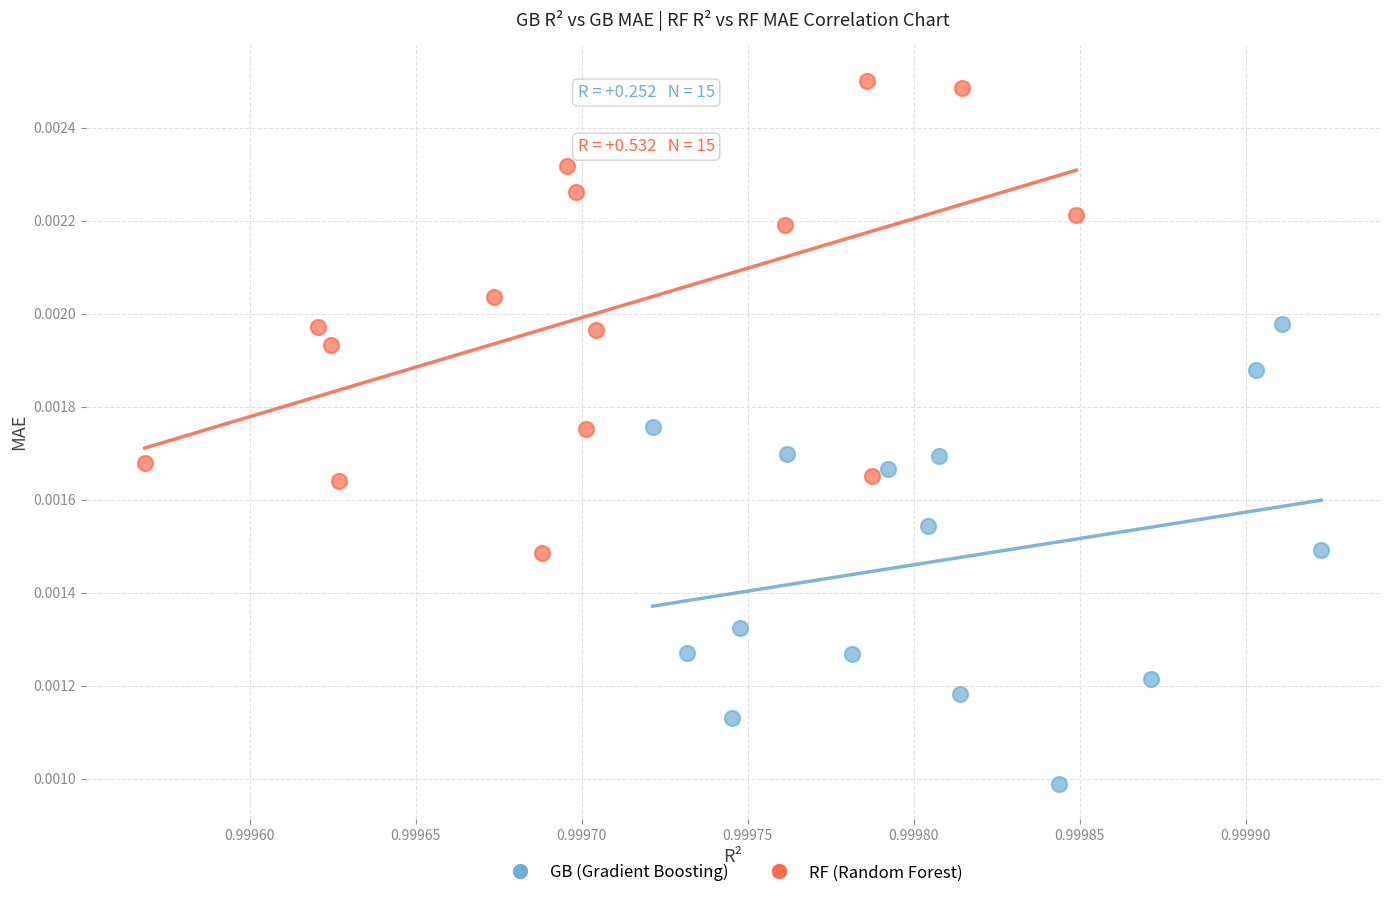

Which series contains the highest Y value?

RF (Random Forest)